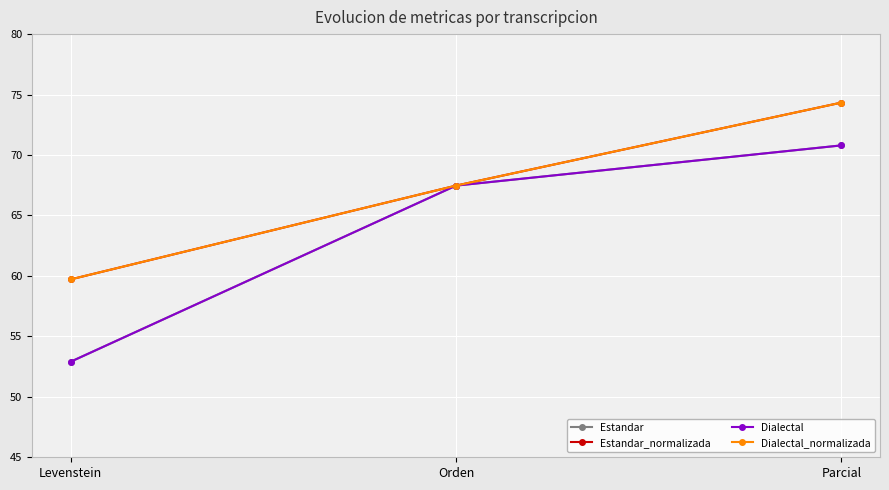

What is the lowest value of the Dialectal_normalizada series?

59.7